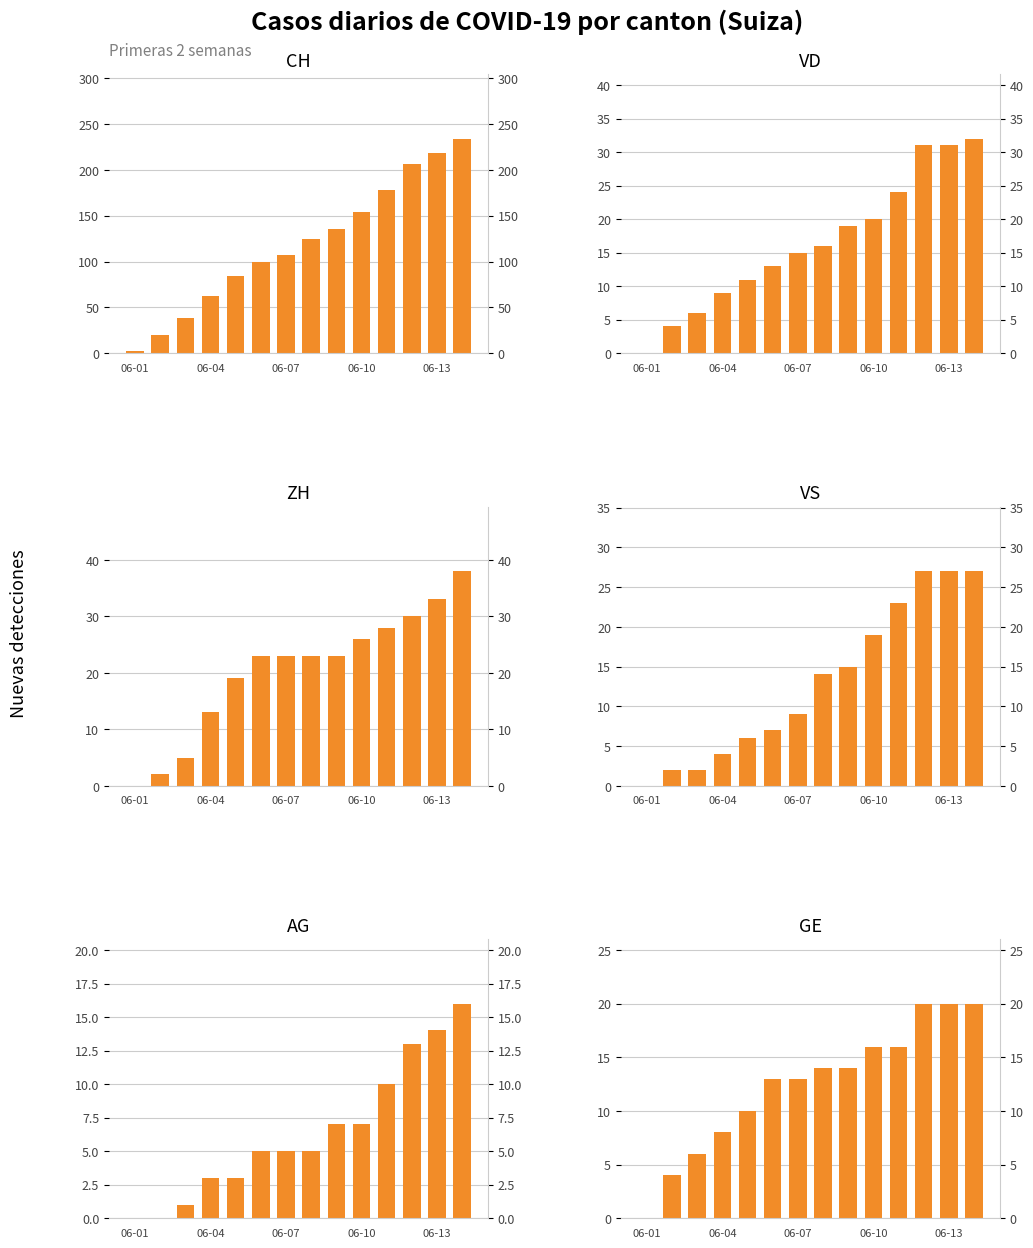

How many data points in CH are less than 125?

7